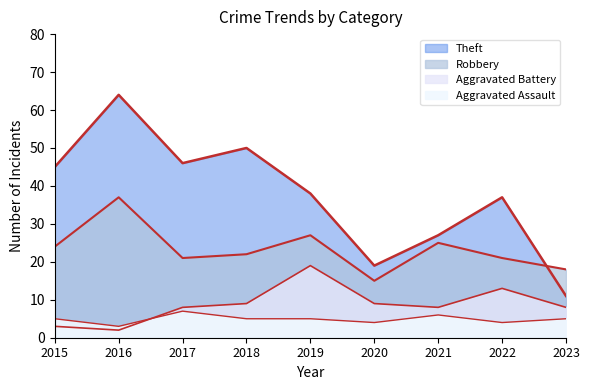

At which label does Aggravated Battery first exceed 8?

2018